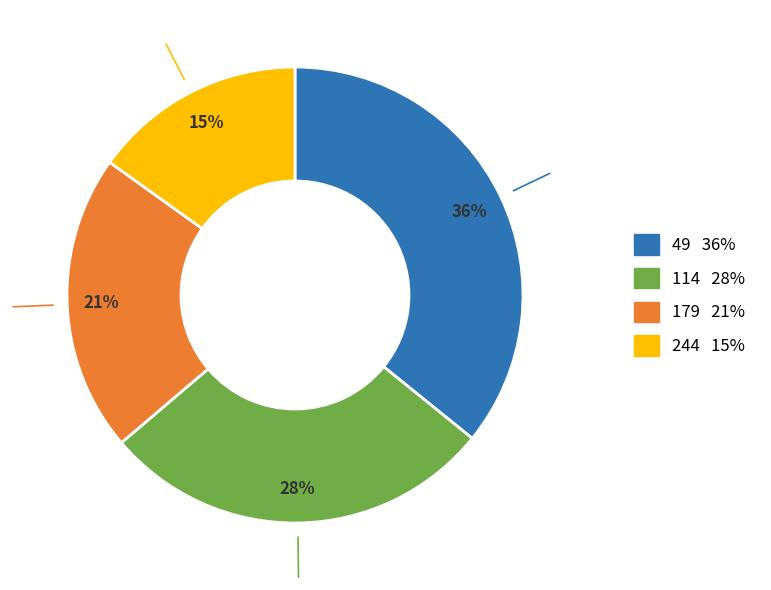

Is the sum of 114 and 49 greater than half?

Yes